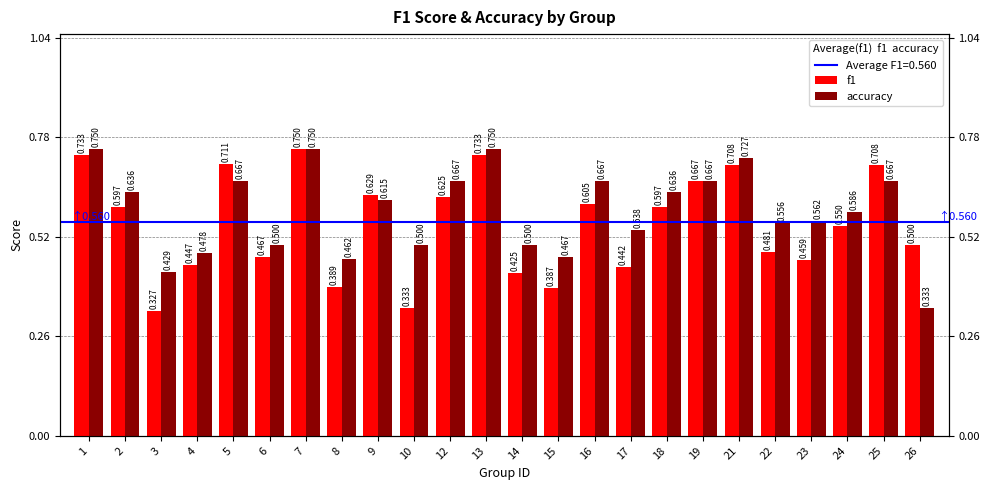

How many groups of bars are there?

24